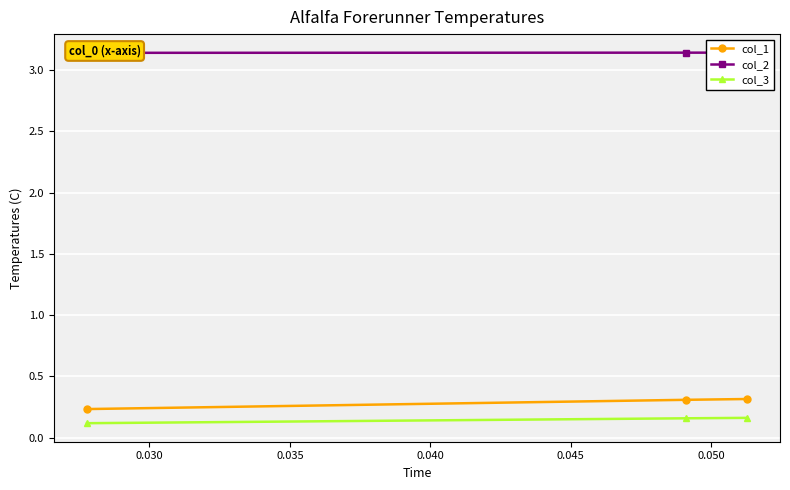

What is the value of the col_3 point at the 1st from the left?

0.1